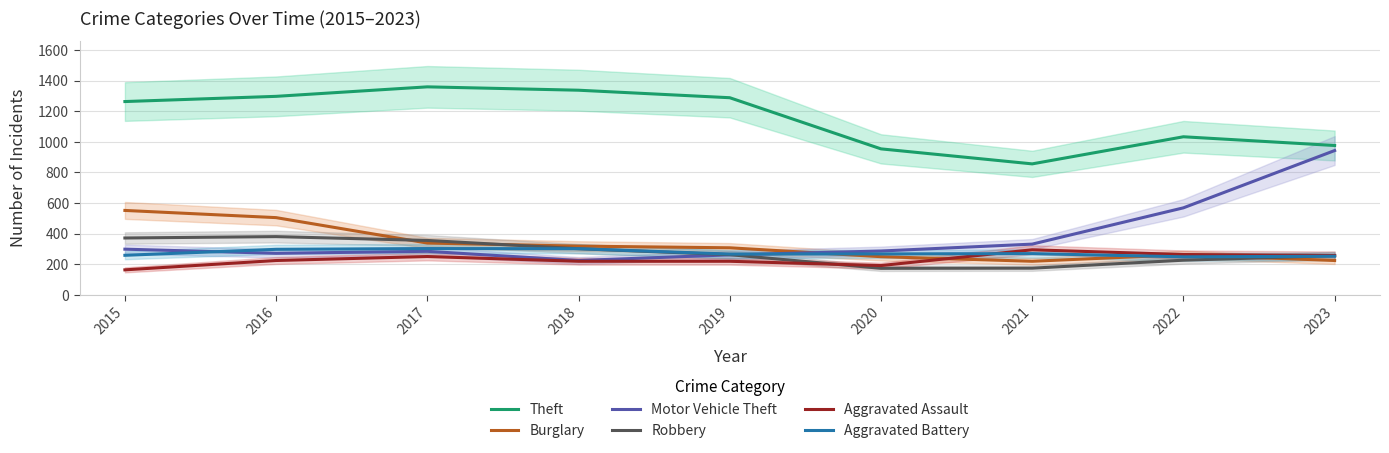

How many categories are shown in the chart?

9